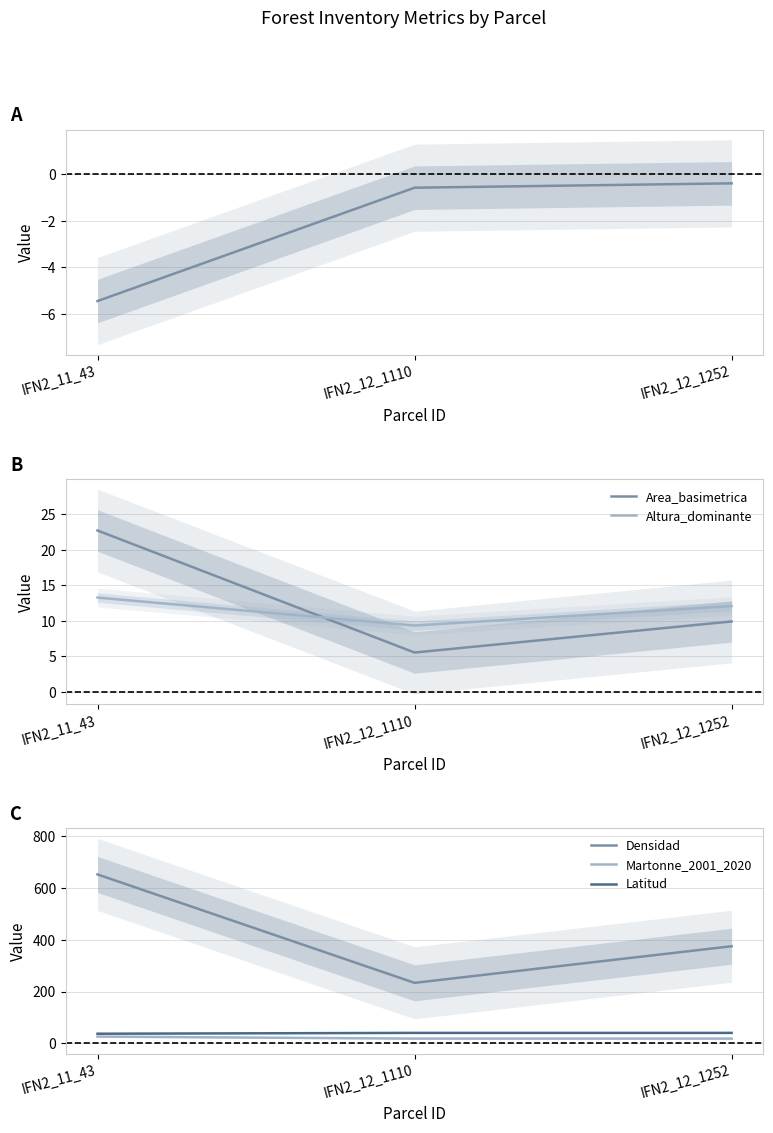

What is the spread (max minus min) of values at IFN2_12_1252?

375.3